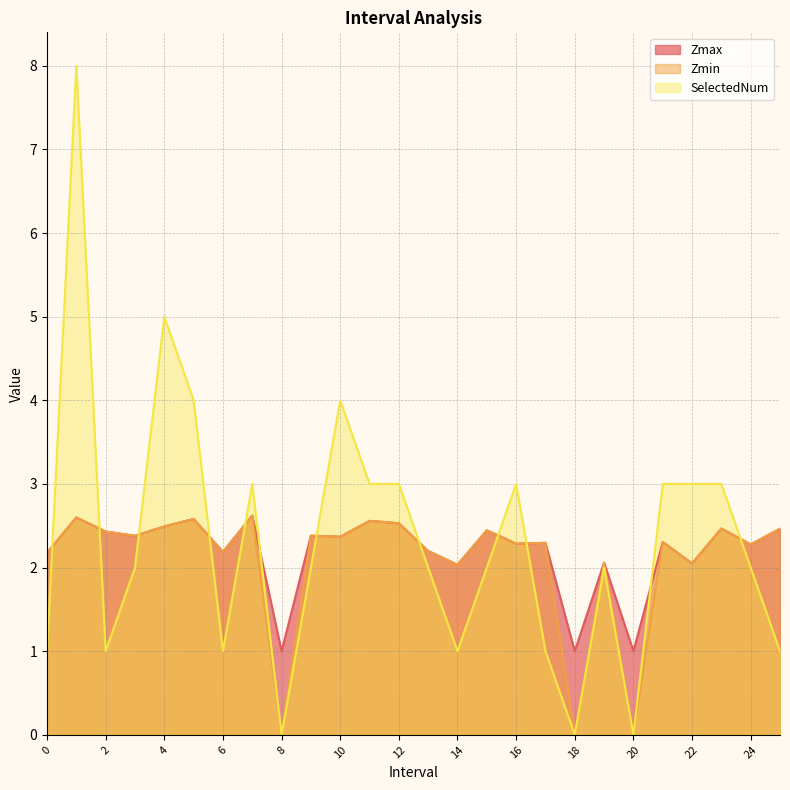

Which series changed the most between 6 and 9?

SelectedNum